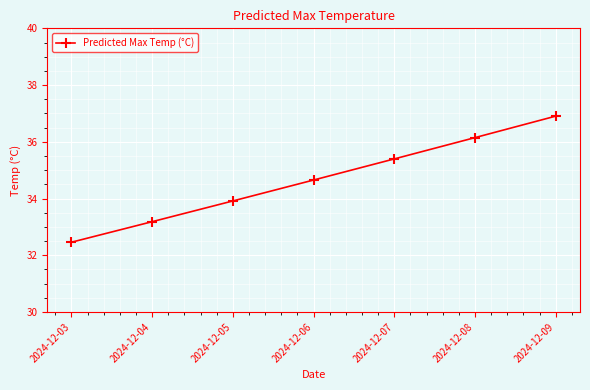

Reading right to left, transcribe all the data shown in this chart.

36.9	36.1	35.4	34.7	33.9	33.2	32.5